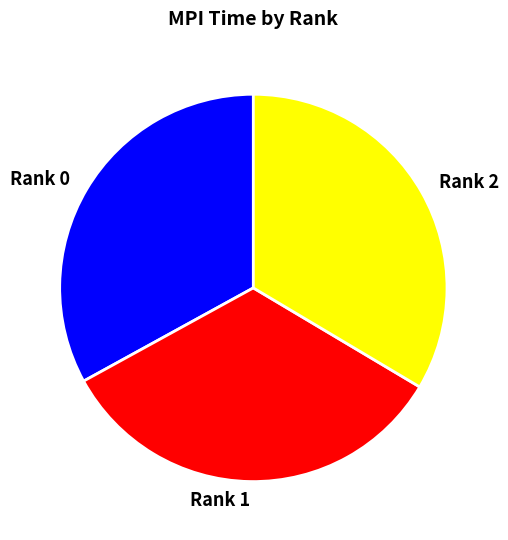

The Rank 0 slice represents 33% of the pie. True or false?

True